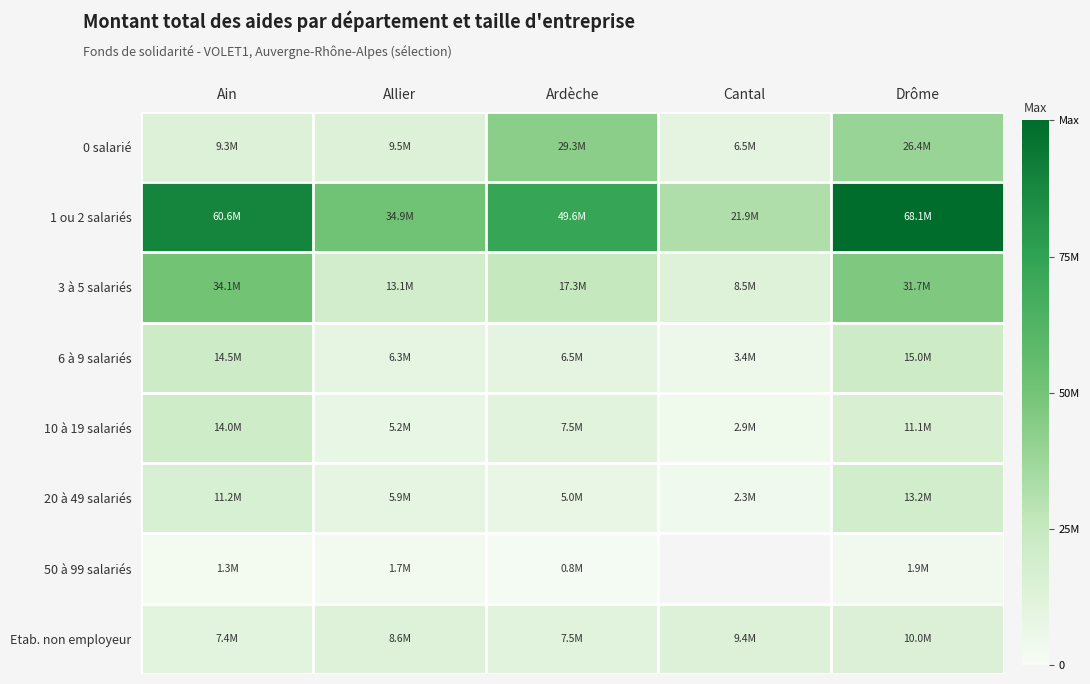

The value of 10 à 19 salariés at Ain is 13987048.0. True or false?

True